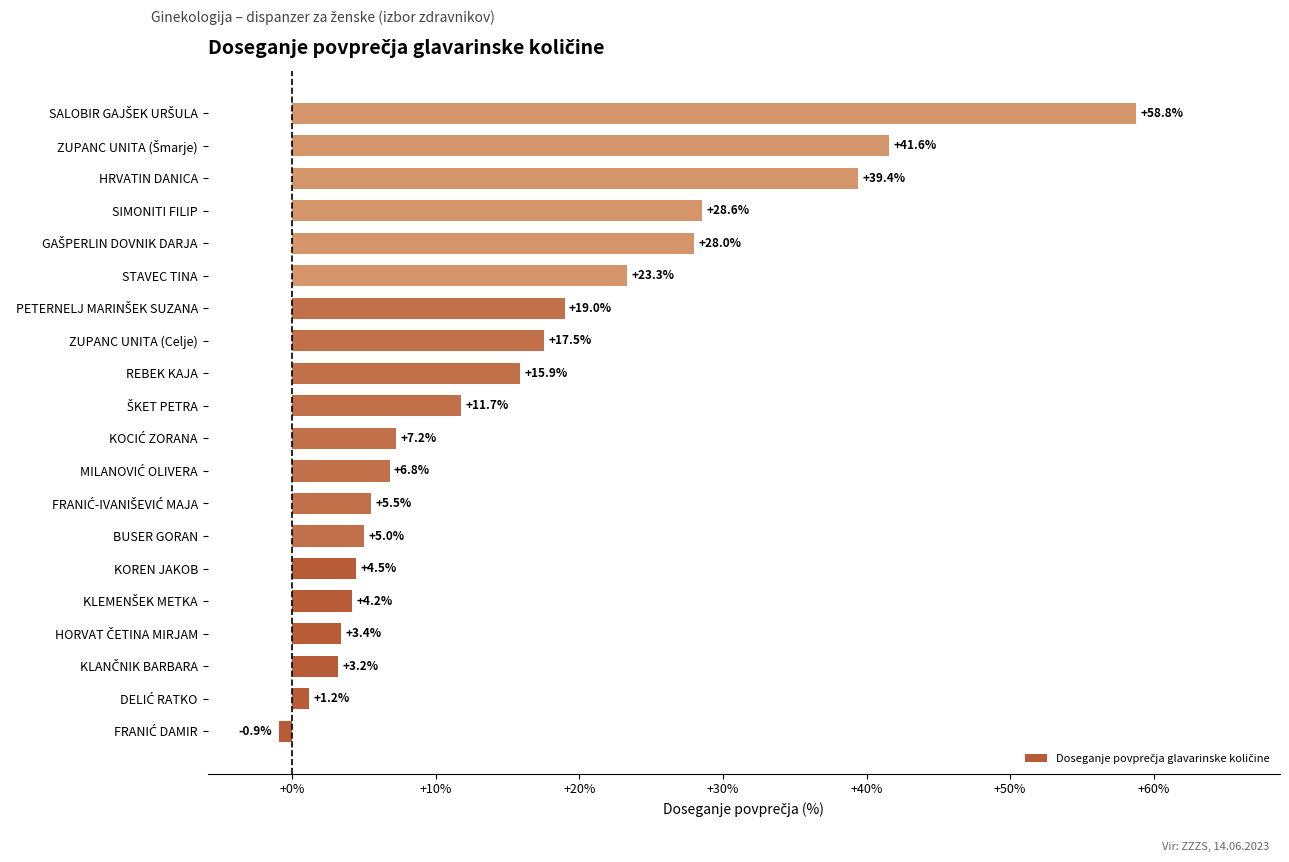

The chart shows a value of 1.1 at KOREN JAKOB. True or false?

False